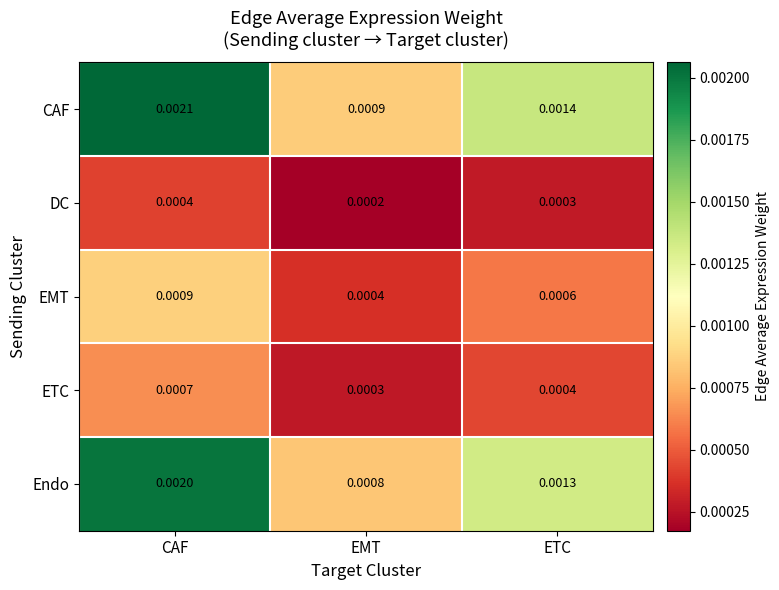

At which category does the chart reach its minimum across all series?

EMT